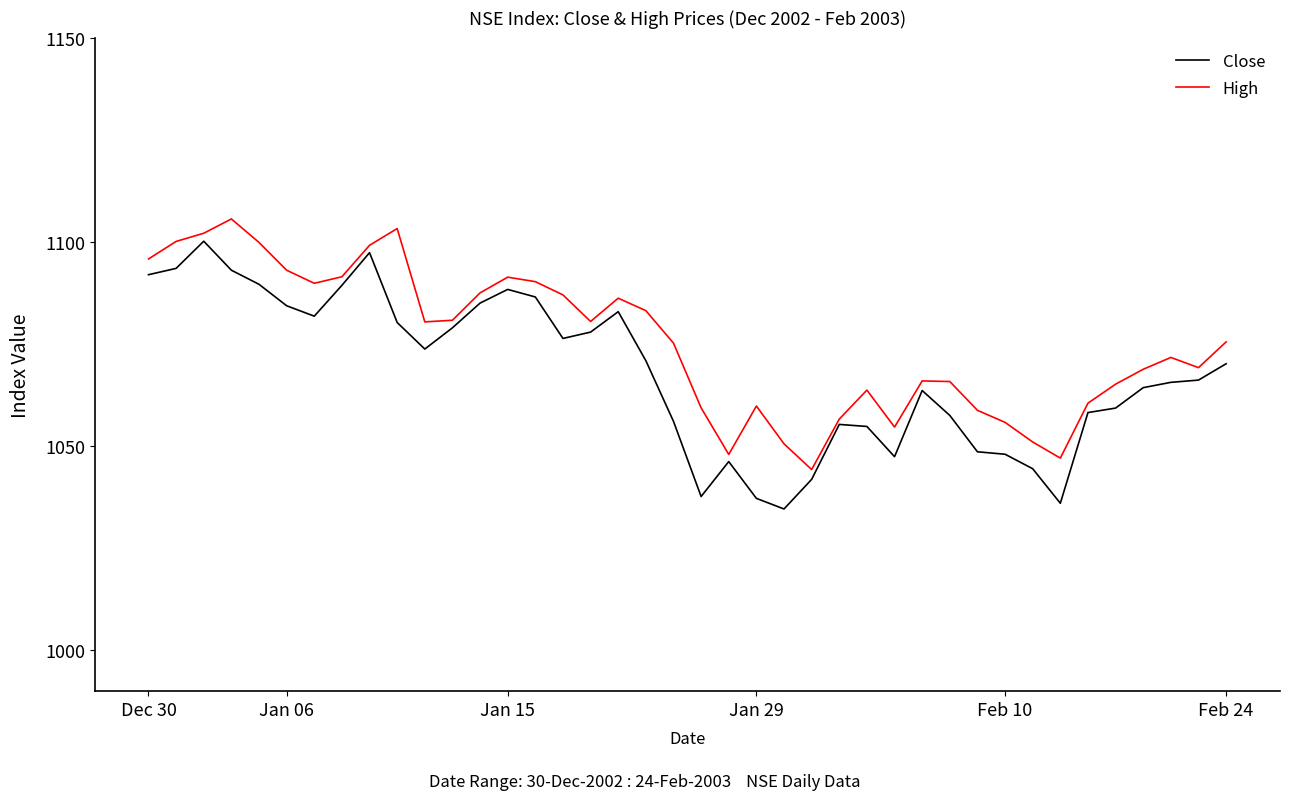

True or false: Close and High intersect in this chart.

False